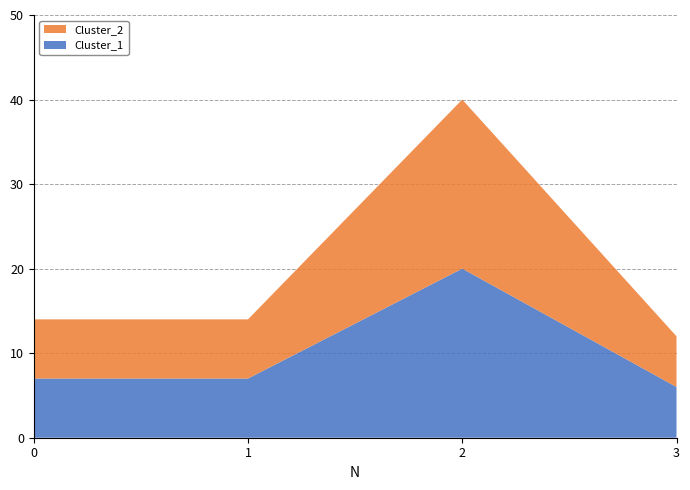

Reading left to right, what are all the values shown in this chart?

Cluster_1: 7	7	20	6
Cluster_2: 7	7	20	6